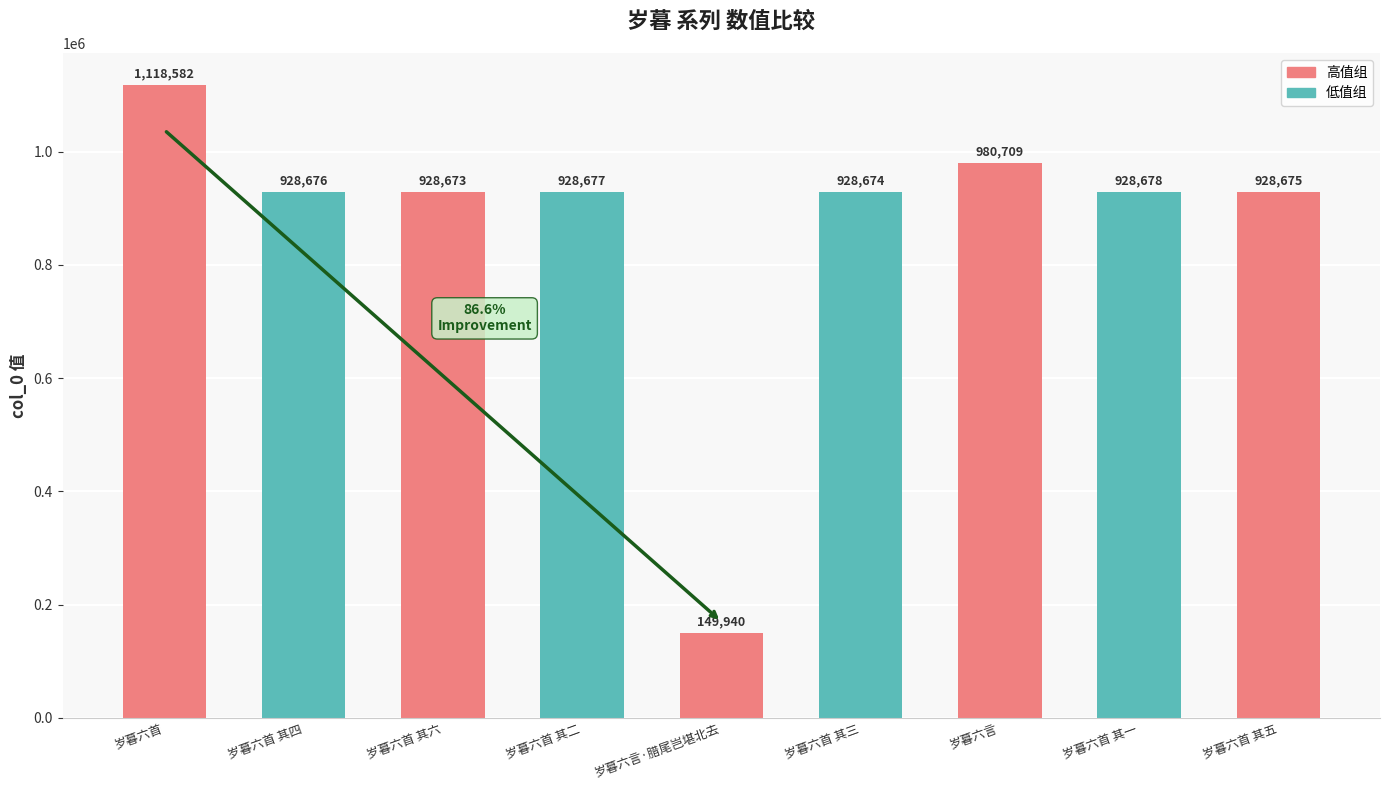

Approximately how many times larger is the value at 岁暮六首 其二 compared to 岁暮六首?

0.8